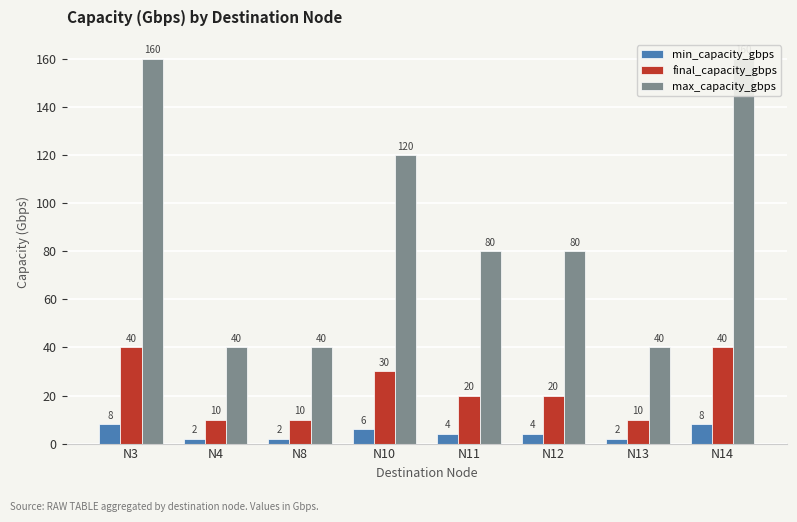

Count the min_capacity_gbps values in the range 2 to 8.

8